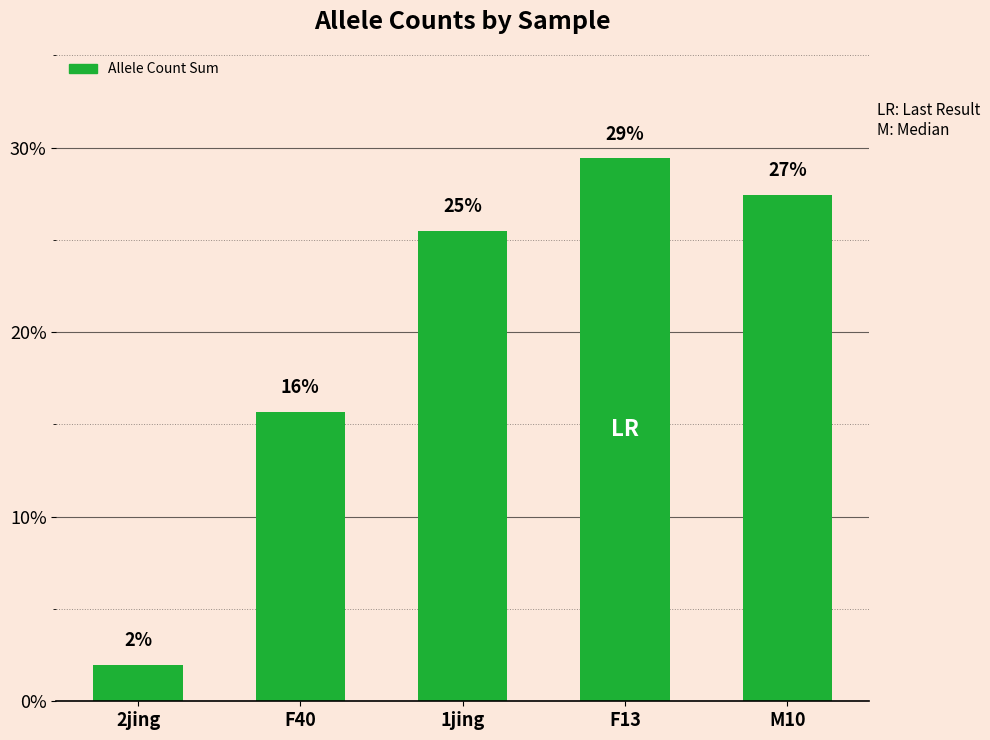

Reading left to right, what are all the values shown in this chart?

2jing=2.0	F40=15.7	1jing=25.5	F13=29.4	M10=27.5